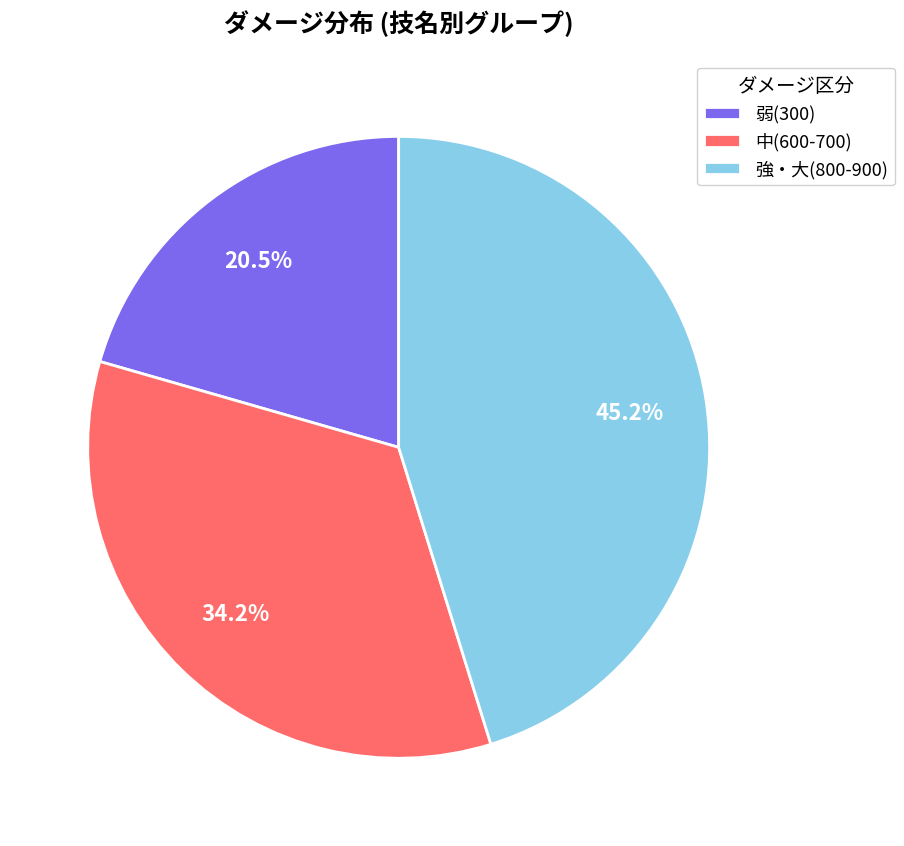

What percentage is NOT represented by 中(600-700)?

65.8%